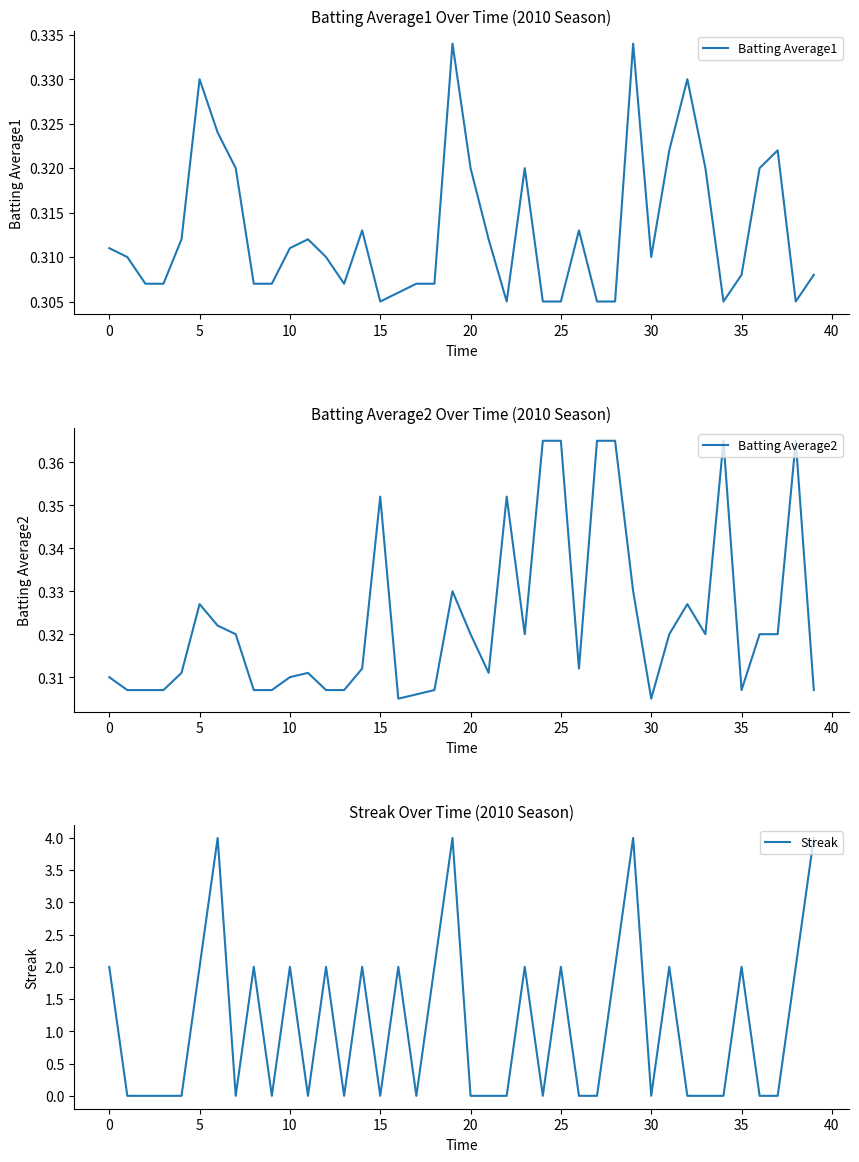

In Batting Average1, how many points are higher than both neighbors (excluding endpoints)?

9